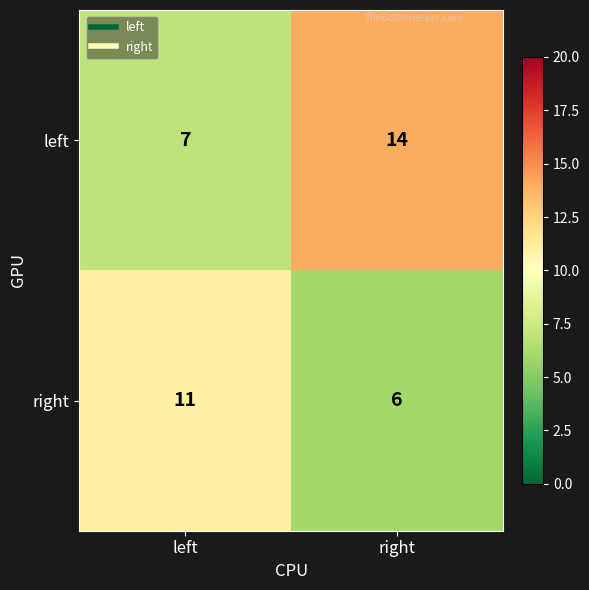

Which category has the highest value across all series?

right